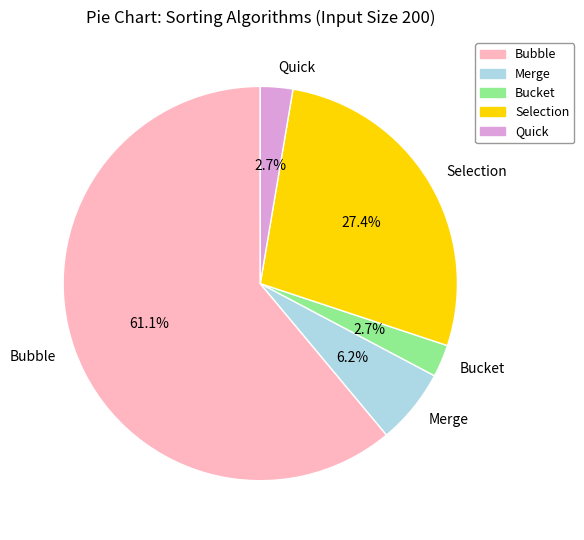

Which slice represents more than half of the pie?

Bubble